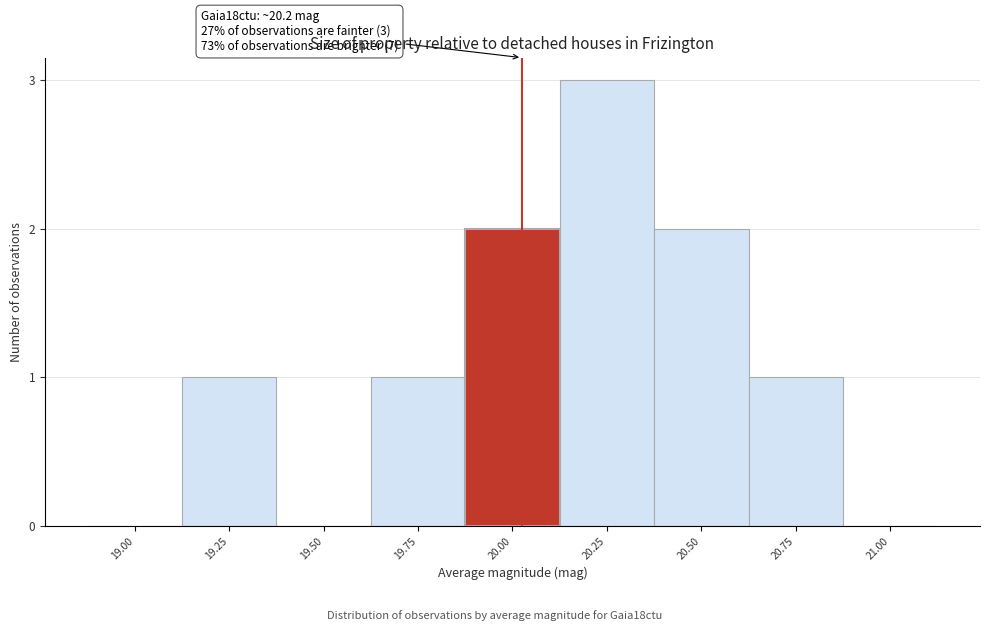

Reading left to right, extract all data points from this chart.

19.00=0	19.25=1	19.50=0	19.75=1	20.00=2	20.25=3	20.50=2	20.75=1	21.00=0